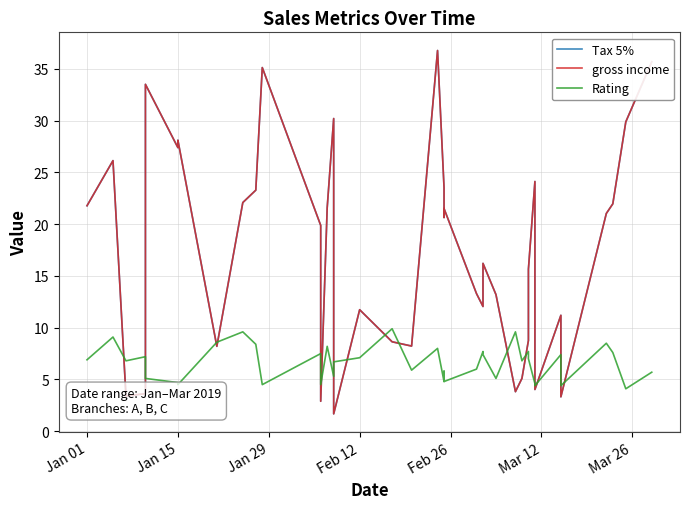

In Tax 5%, how many points are lower than both neighbors (excluding endpoints)?

11